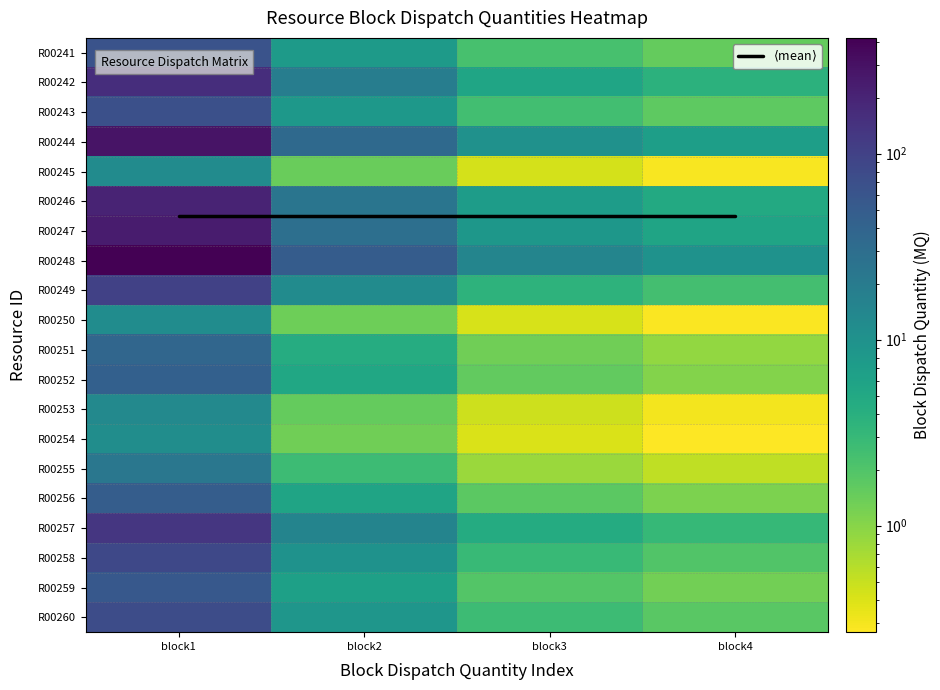

Which series has the largest range (max minus min)?

R00248